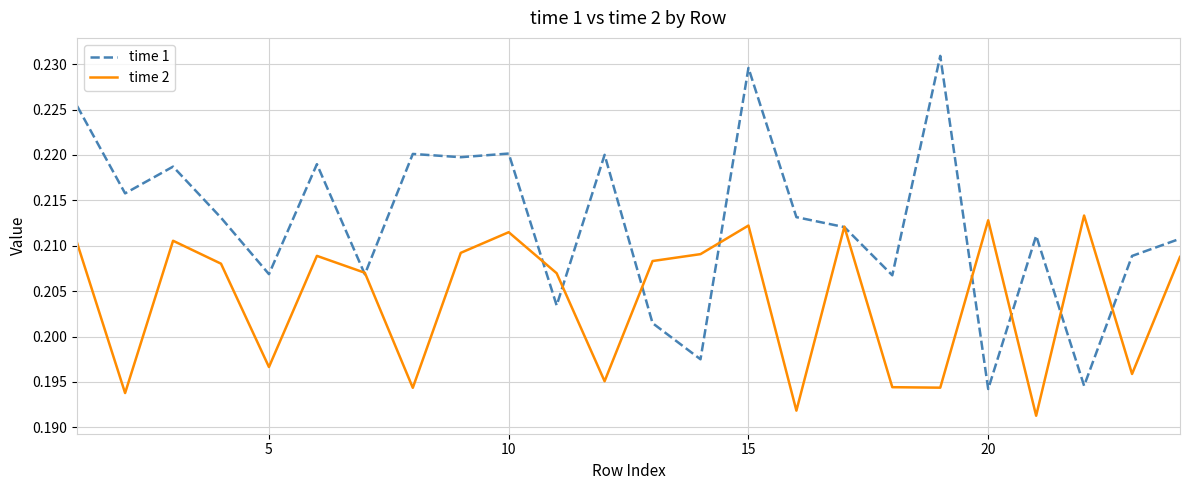

Which series has the largest total across all categories?

time 1